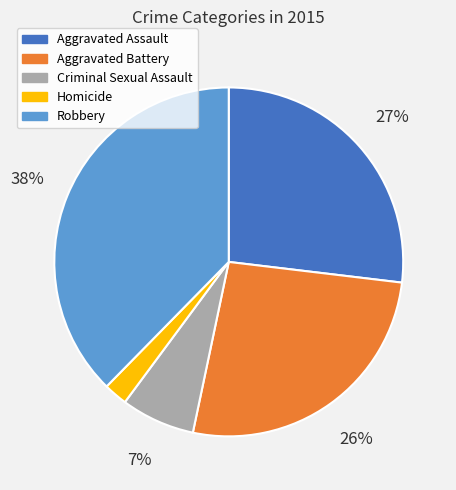

Count the number of slices in the pie.

5